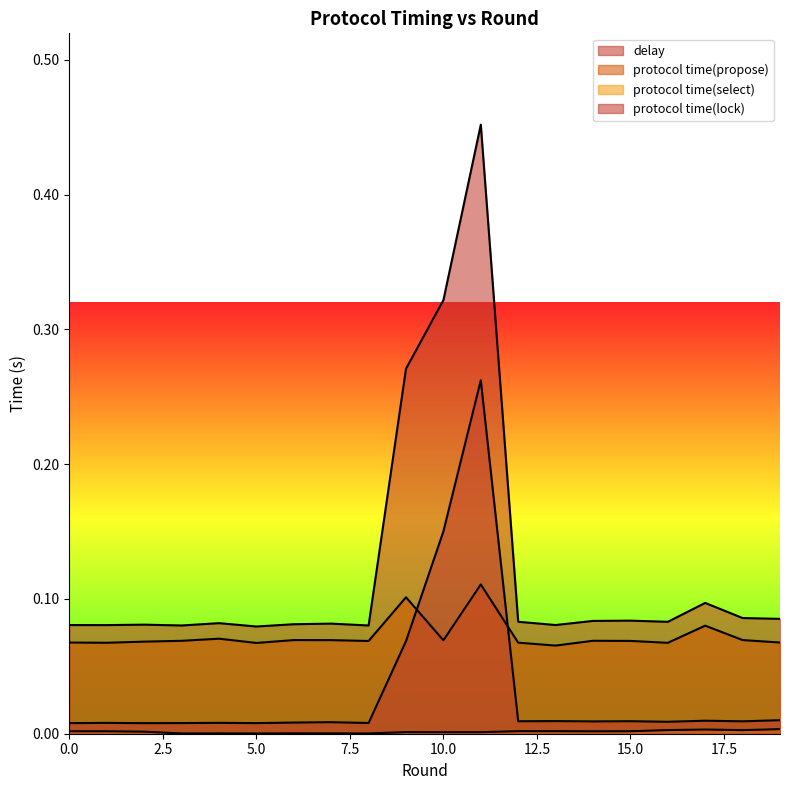

Which series changed the most between 5 and 7?

delay